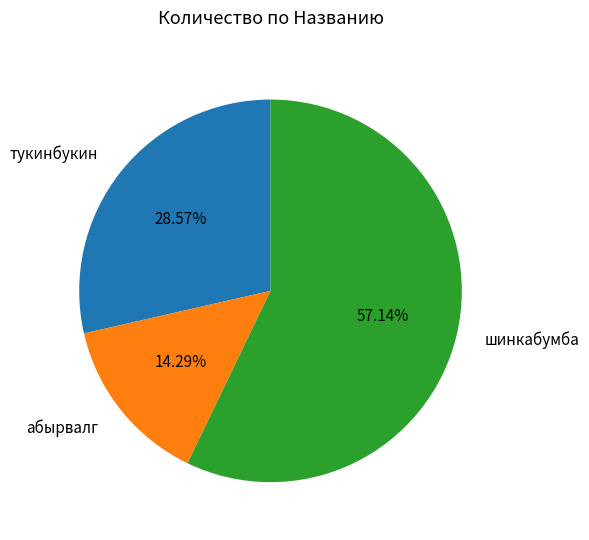

Combined, do тукинбукин and шинкабумба account for over 50%?

Yes